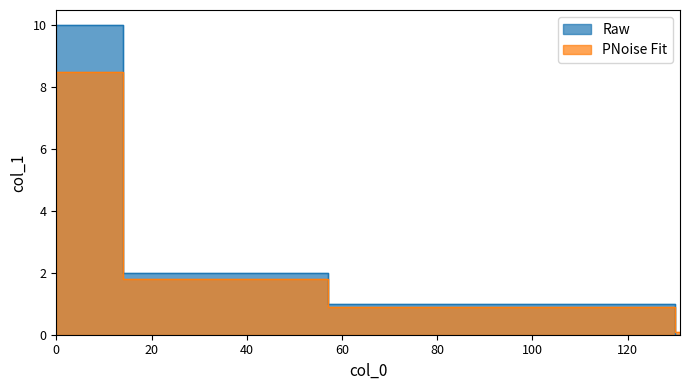

Reading left to right, transcribe all the data shown in this chart.

Raw: 0=10.0	14=2.0	22=2.0	24=2.0	31=2.0	38=2.0	42=2.0	46=2.0	50=2.0	53=2.0	57=1.0	60=1.0	92=1.0	127=1.0	130=0.0	131=0.0
PNoise Fit: 0=8.5	14=1.8	22=1.8	24=1.8	31=1.8	38=1.8	42=1.8	46=1.8	50=1.8	53=1.8	57=0.9	60=0.9	92=0.9	127=0.9	130=0.1	131=0.1